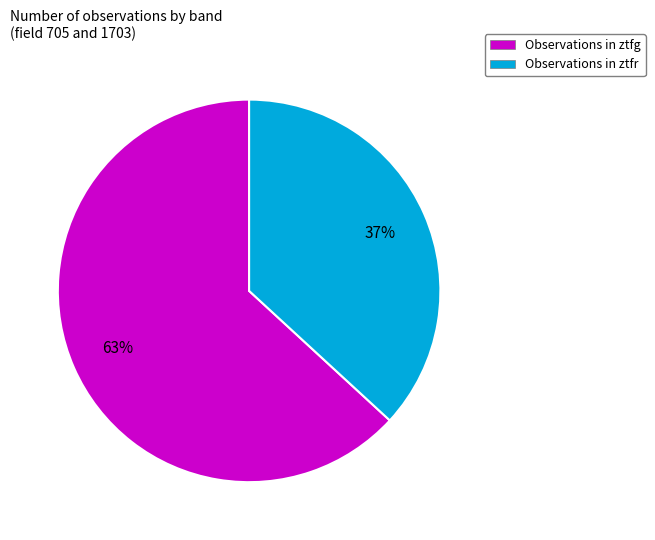

Is there any slice that represents more than half of the pie?

Yes